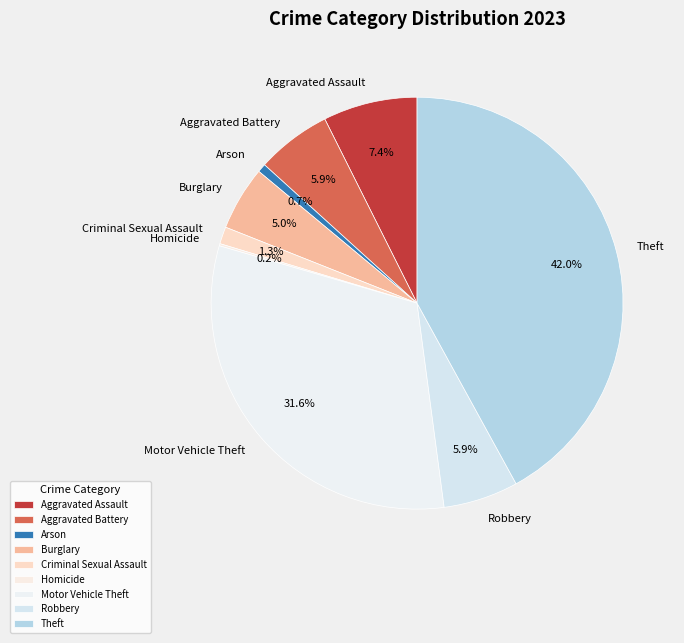

What percentage do Theft and Robbery together represent?

47.9%